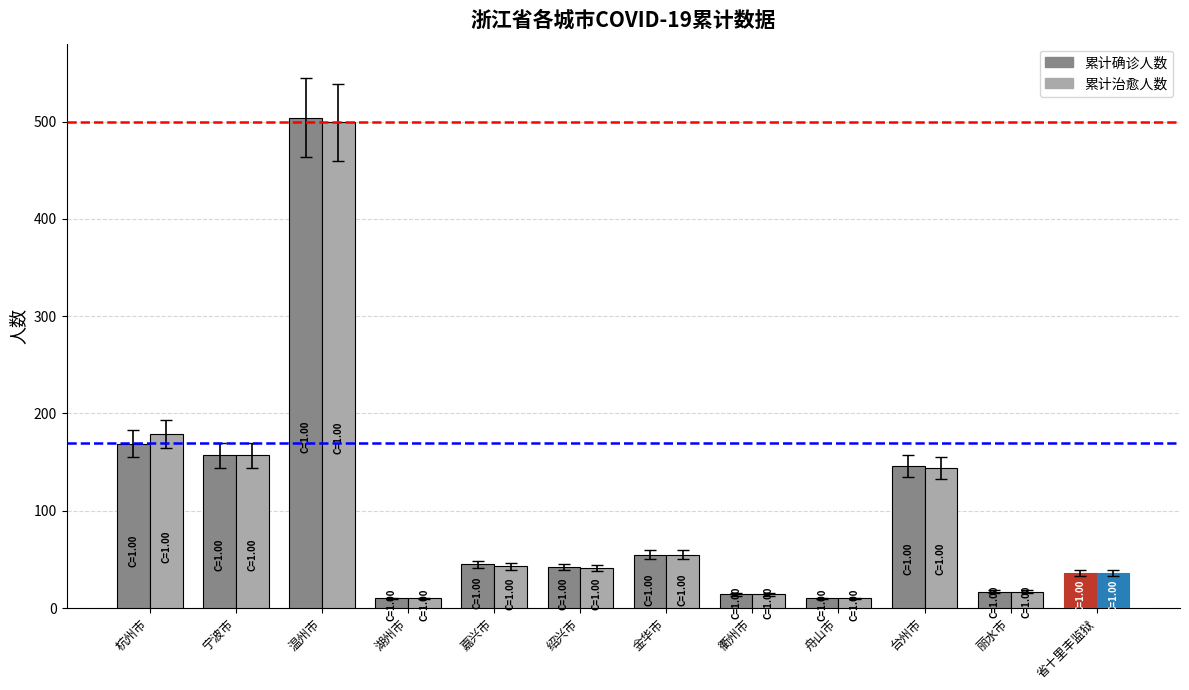

What is the label of the 7th bar from the right?

绍兴市